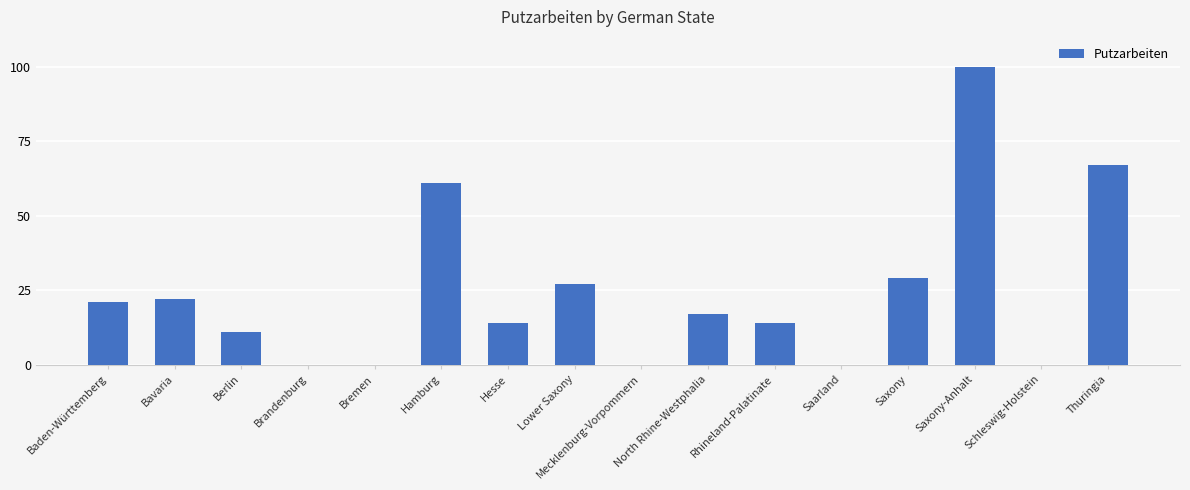

Is it true that the value at Brandenburg is 39?

False